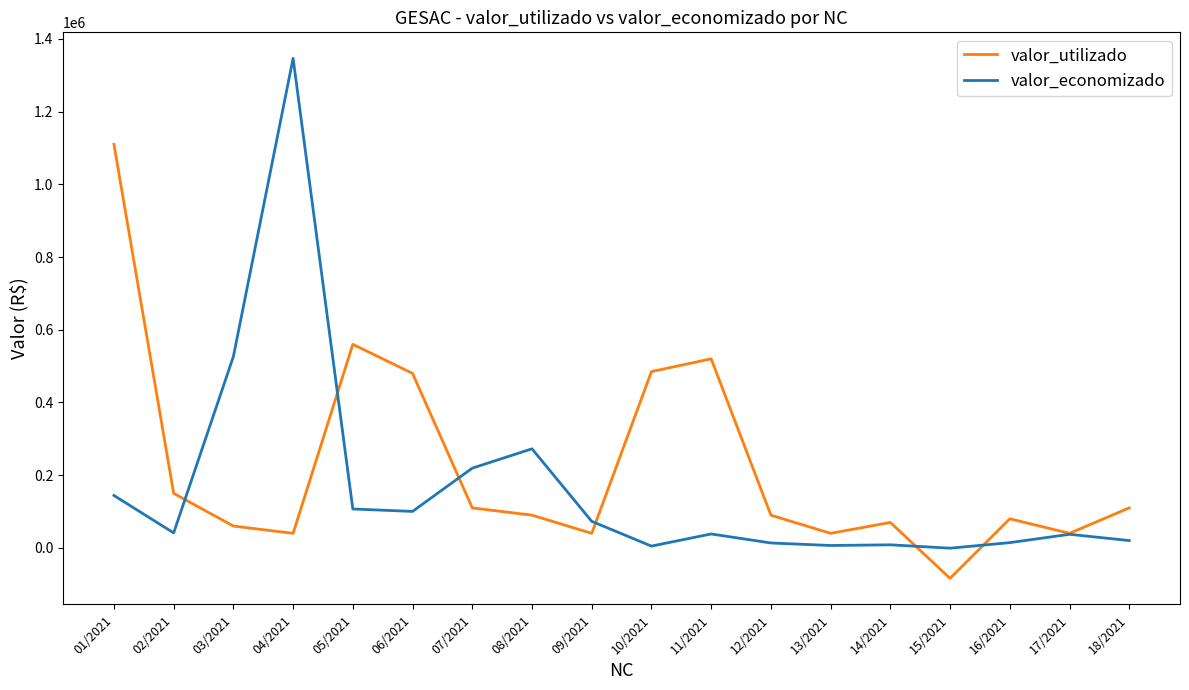

True or false: valor_economizado has more than 0 interior local peaks.

True